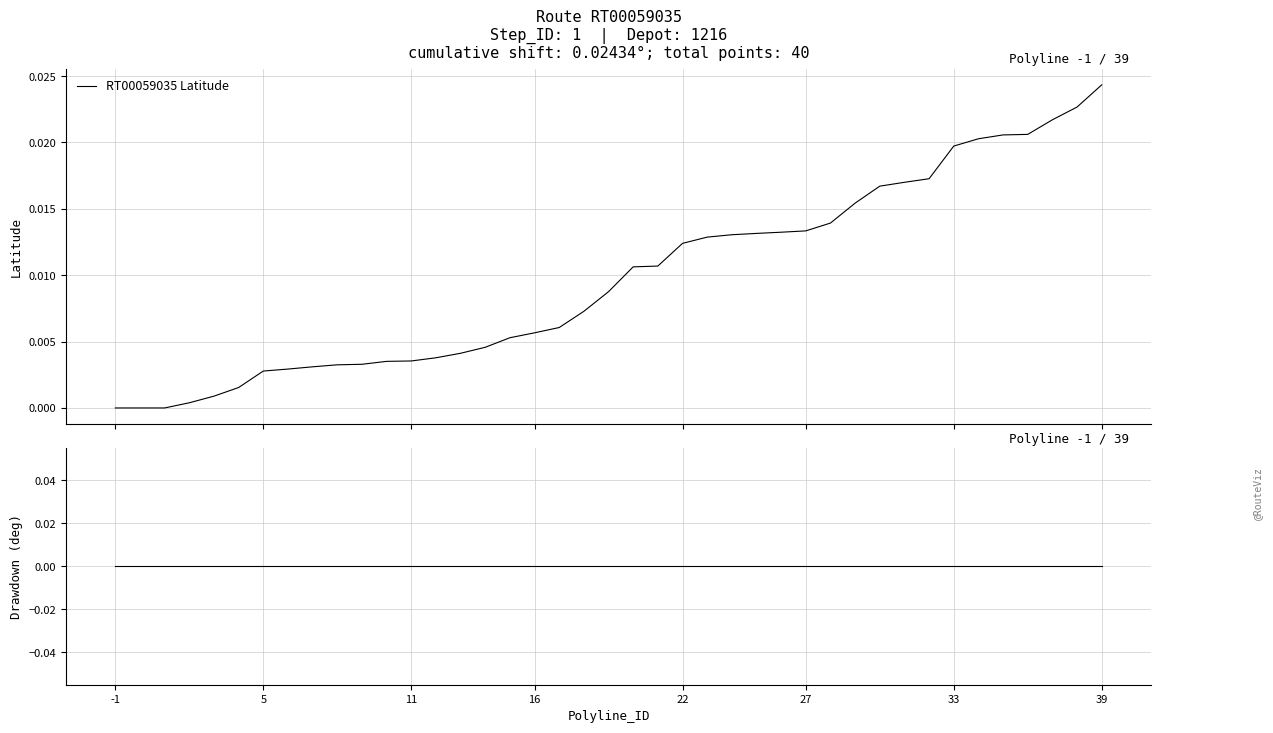

Which series has the largest total across all categories?

RT00059035 Latitude